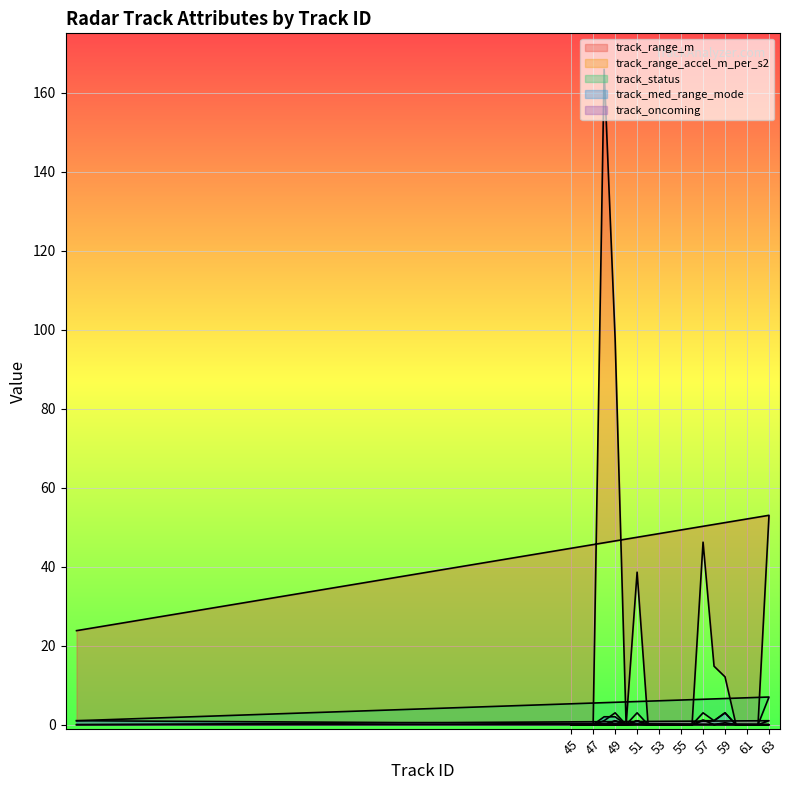

What is the sum of the track_oncoming values at 49 and 46?

1.0